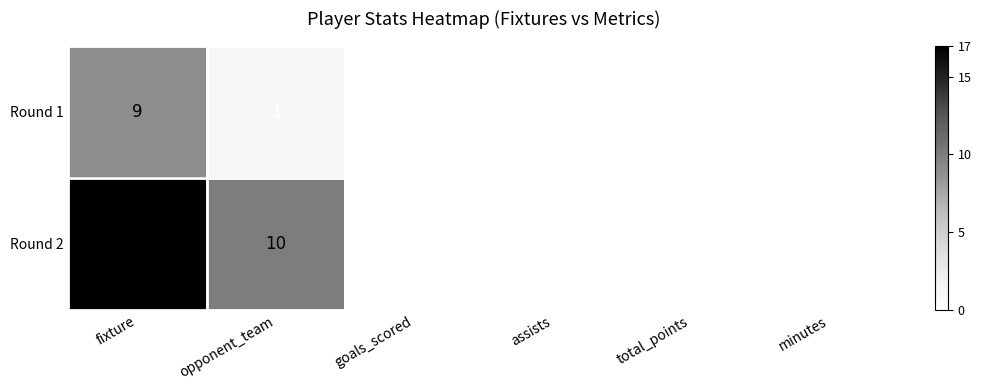

At which category is the sum across all series the highest?

fixture